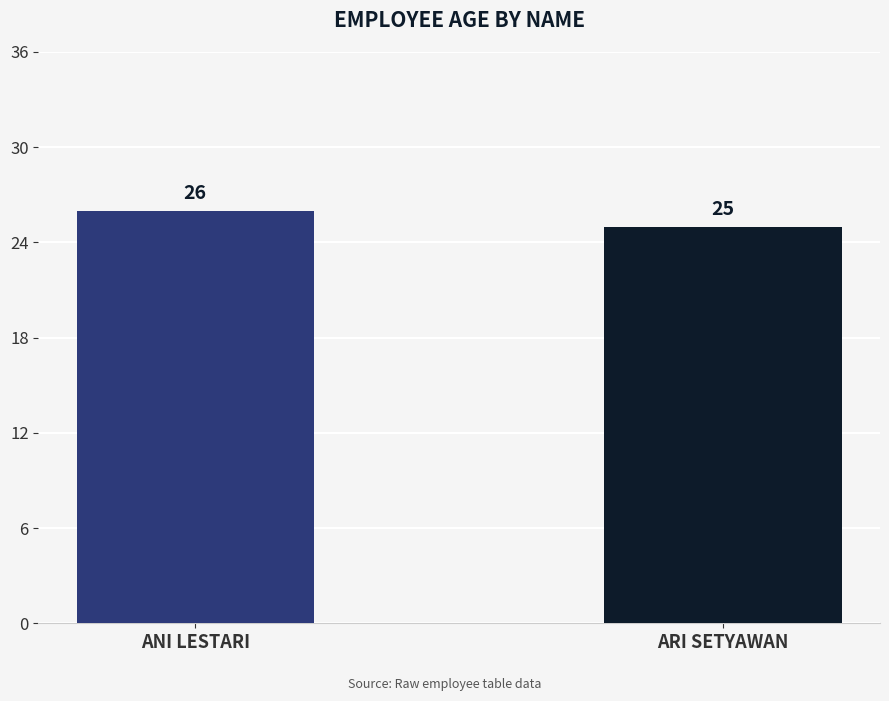

What position from the right is ARI SETYAWAN?

1